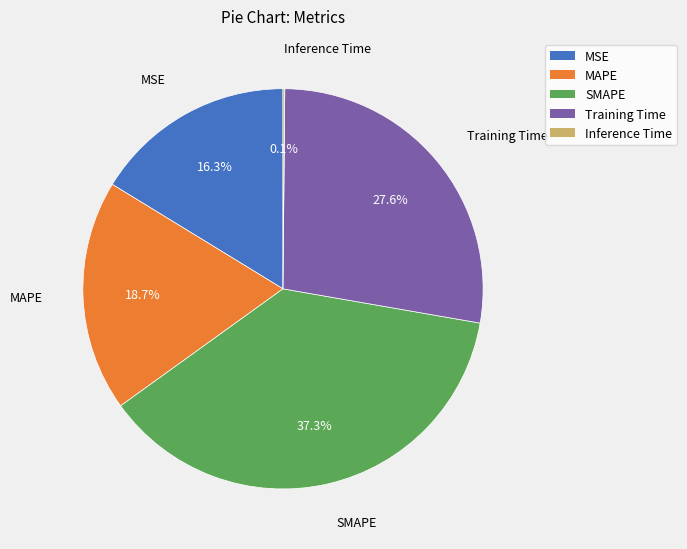

What is the largest slice in the pie chart?

SMAPE